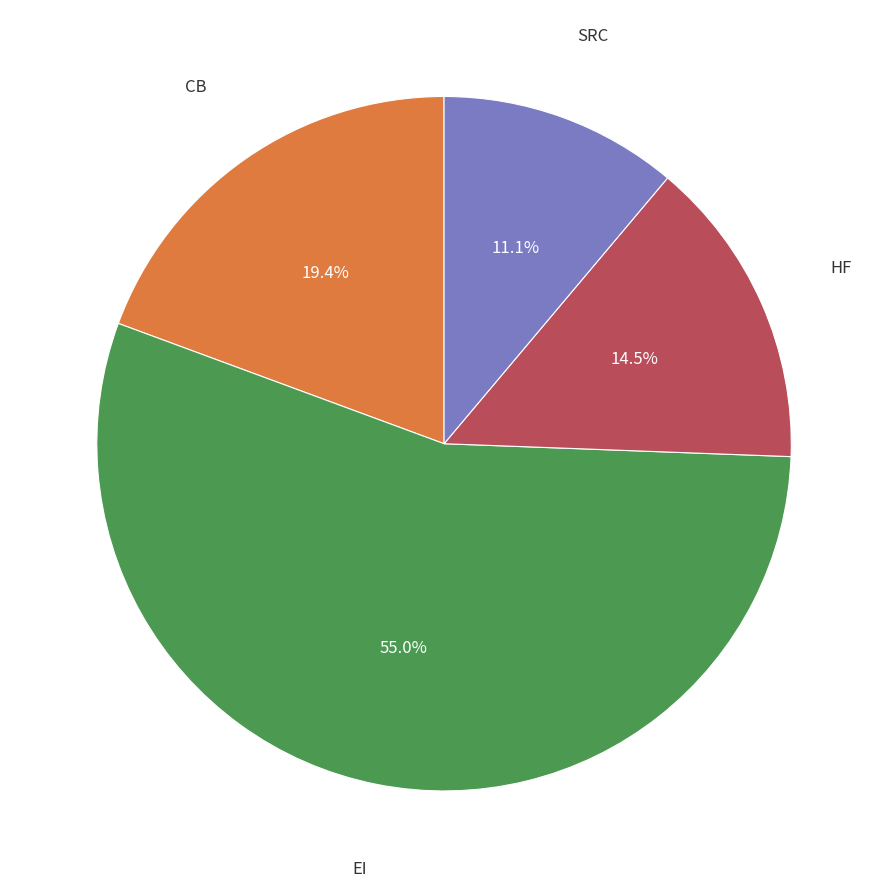

How many slices are in this pie chart?

4